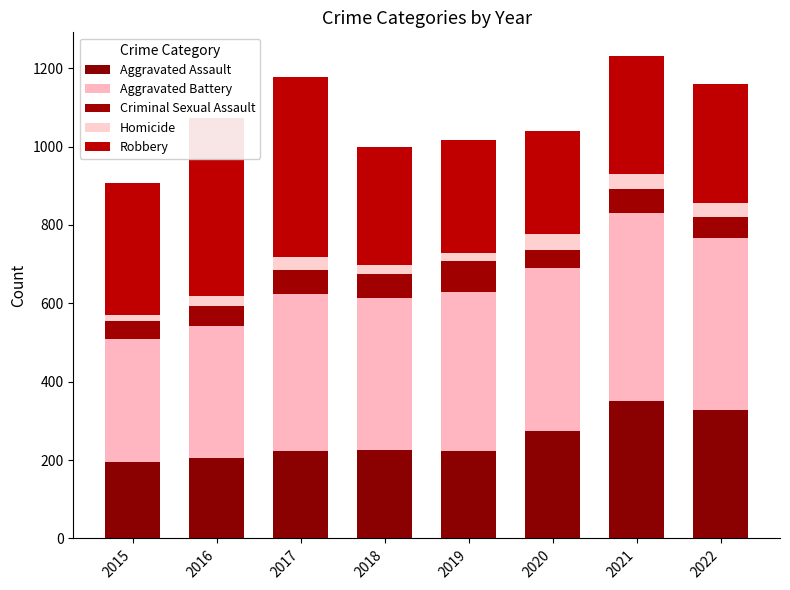

Where is Robbery nearest to the value 361?

2015